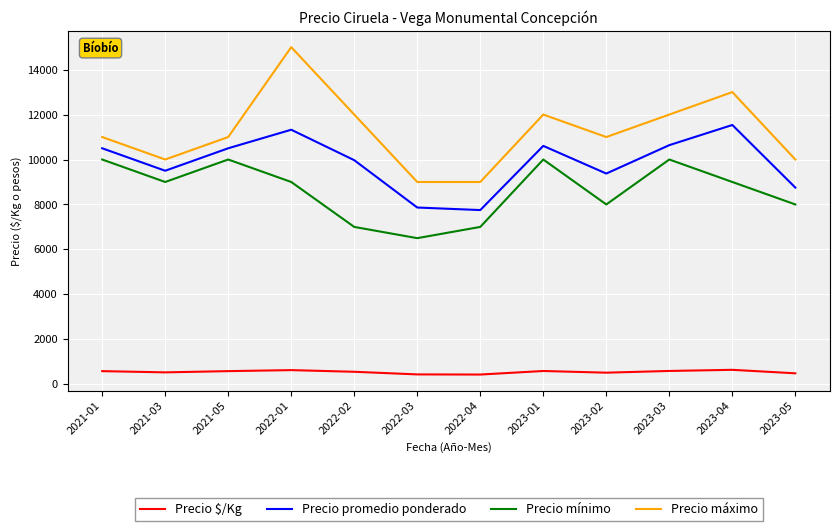

What is the difference between the Precio promedio ponderado values at 2021-03 and 2021-05?

1000